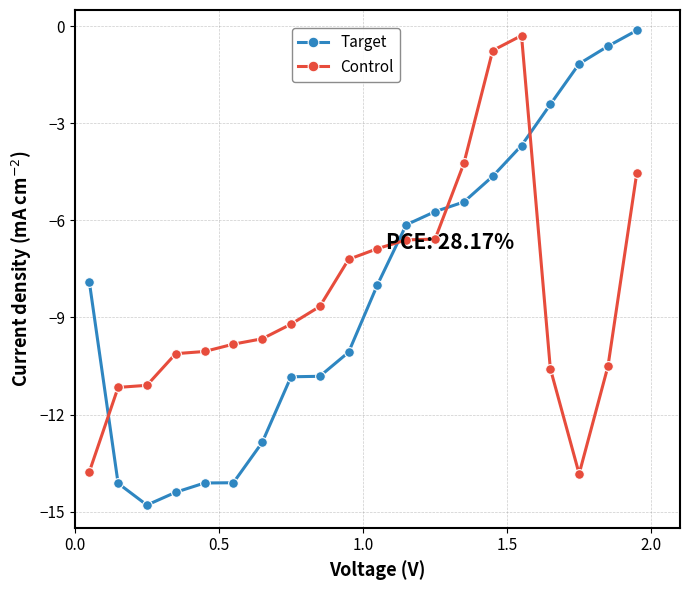

What is the sum of all Target values?

-162.0